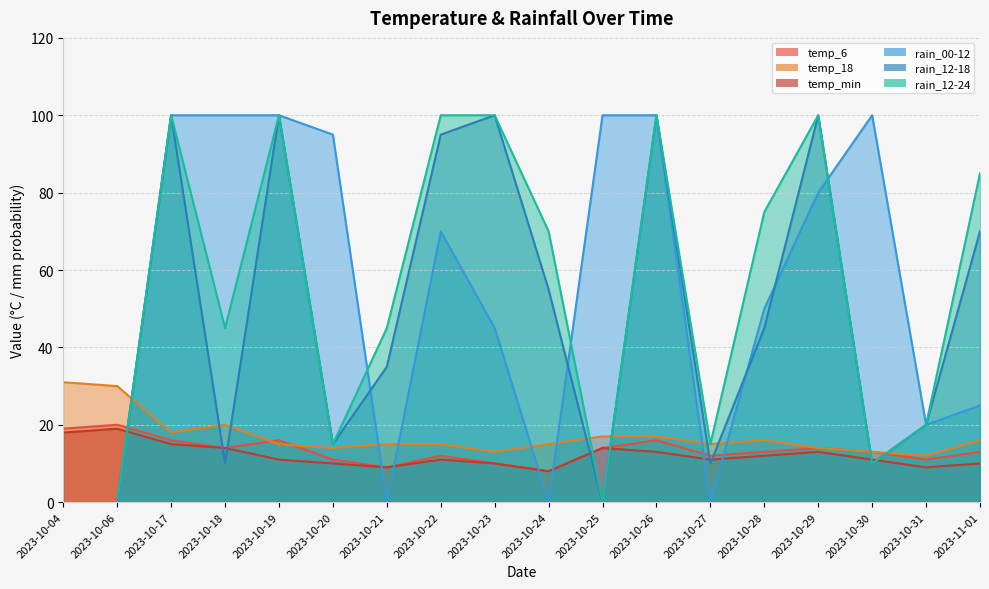

Where do temp_18 and rain_00-12 first cross each other?

2023-10-06 and 2023-10-17